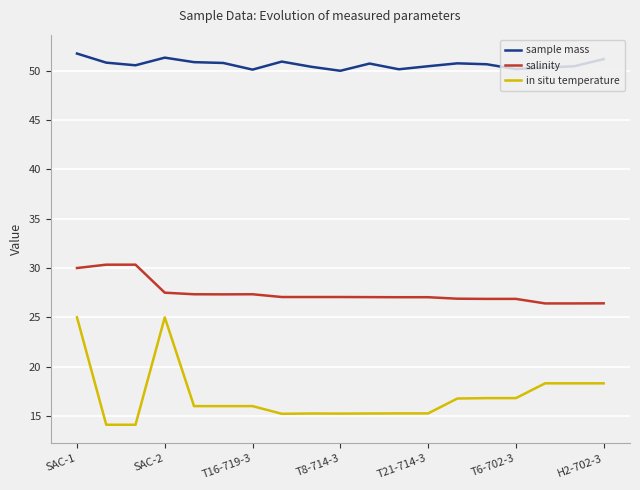

What is the difference between the maximum and minimum values in the in situ temperature series?

10.9